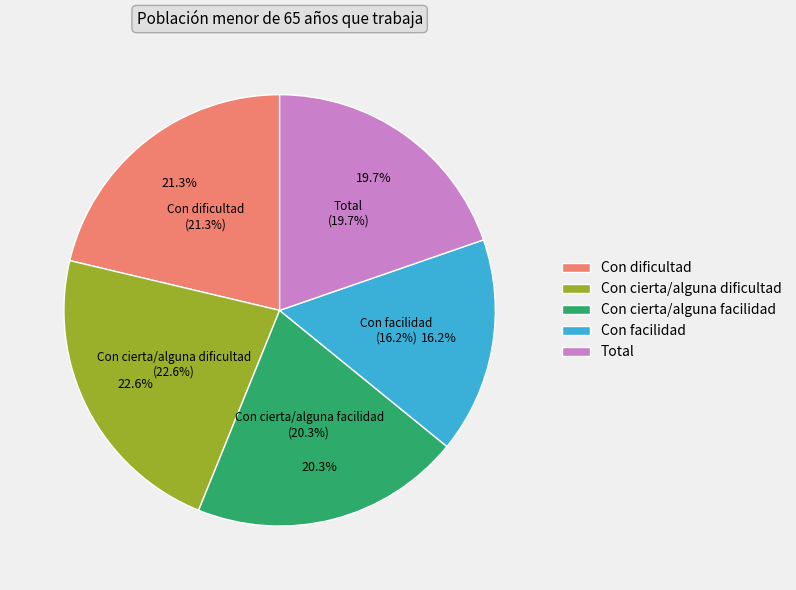

Which has a higher value, Total or Con cierta/alguna dificultad?

Con cierta/alguna dificultad